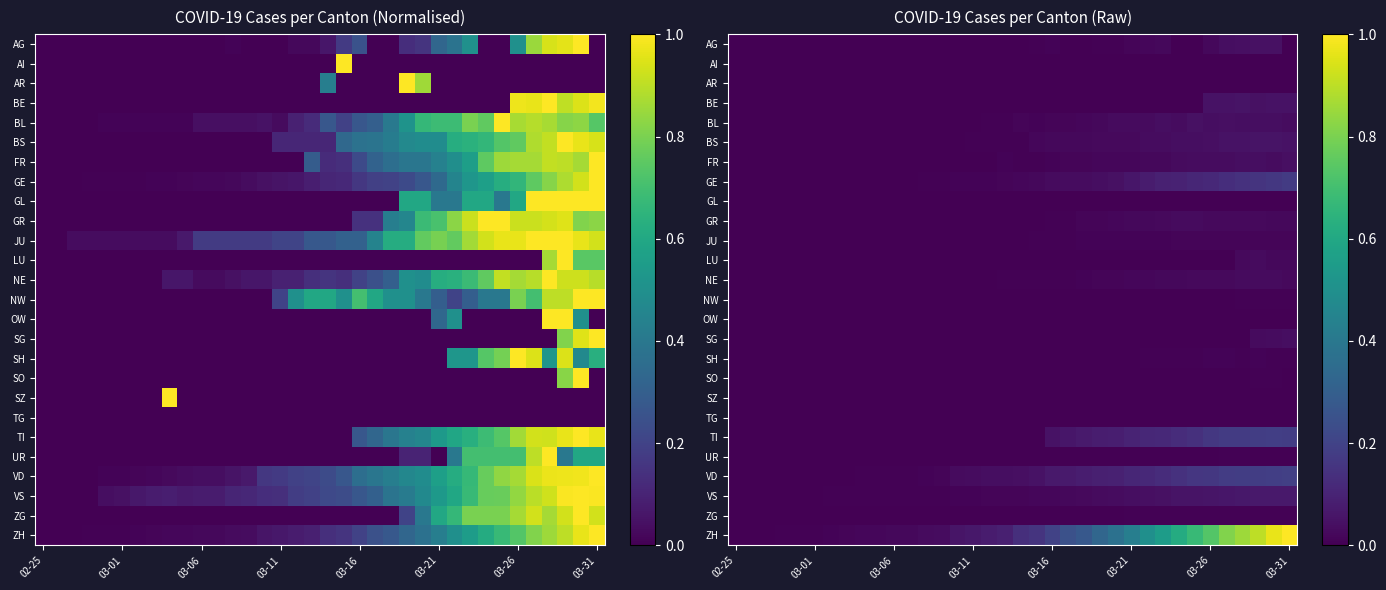

How many categories are shown in the chart?

36